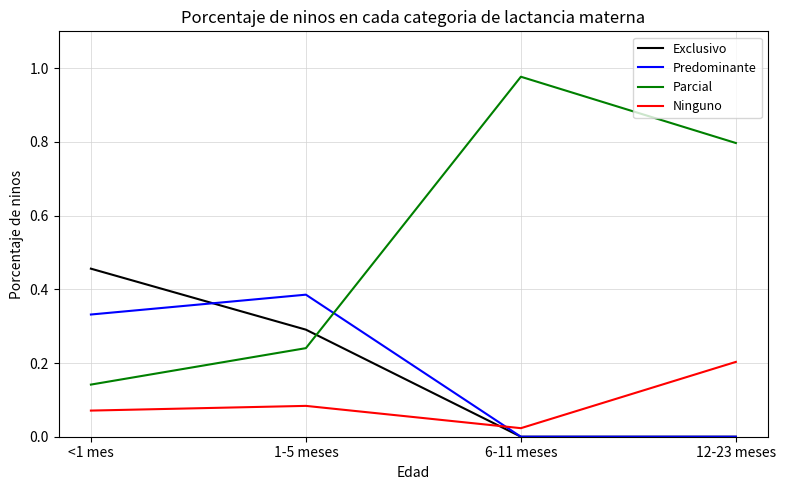

Which label corresponds to the largest value in the chart?

6-11 meses